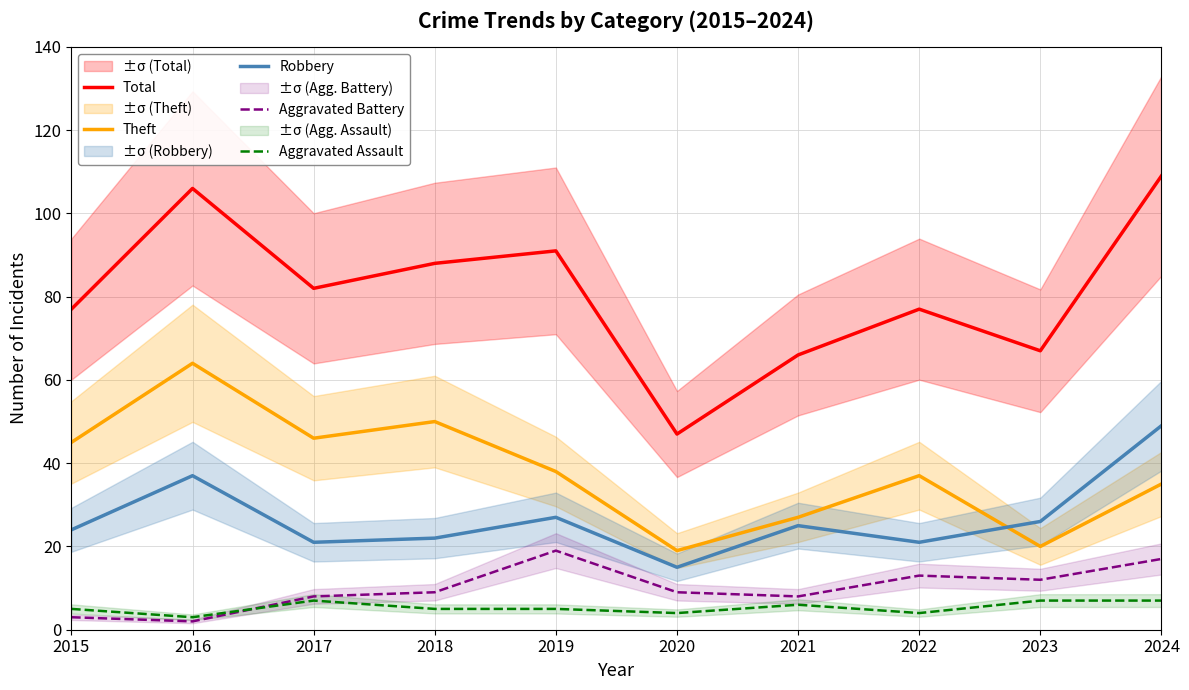

At which label does Aggravated Battery reach its minimum?

2016